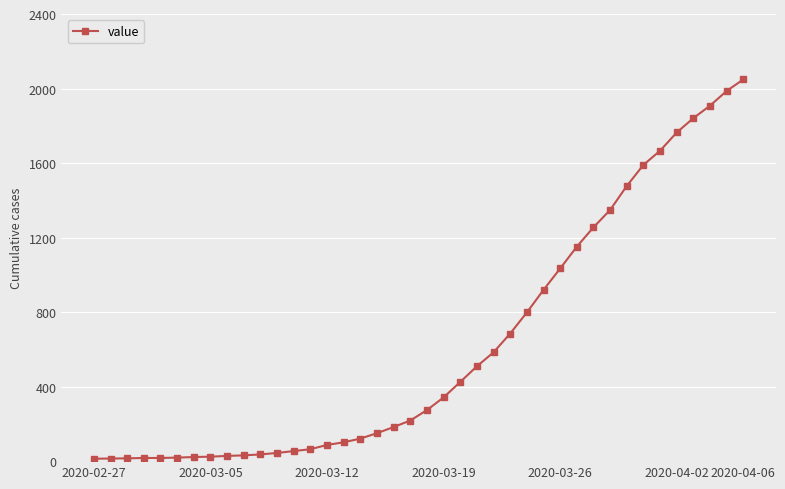

What is the sum of all values?

24864